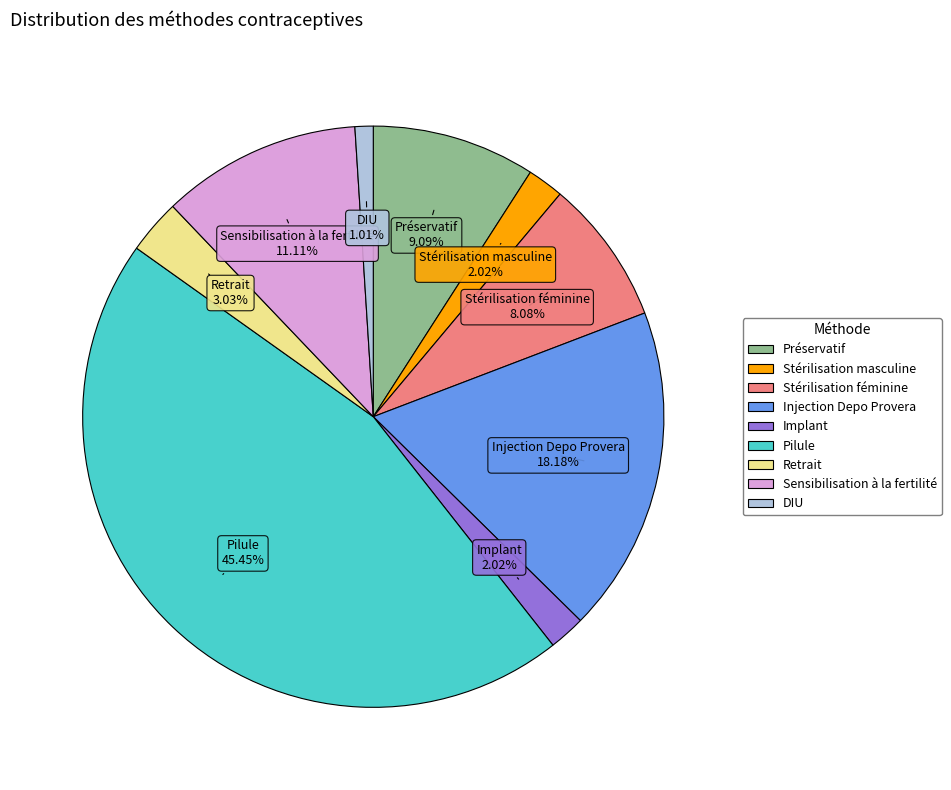

Is the sum of Sensibilisation à la fertilité and DIU greater than half?

No